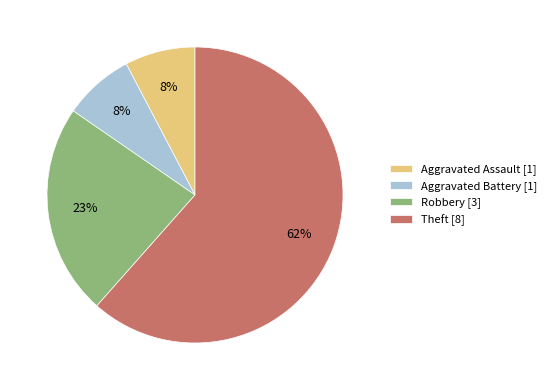

Is it true that Robbery is 31% of the pie?

False